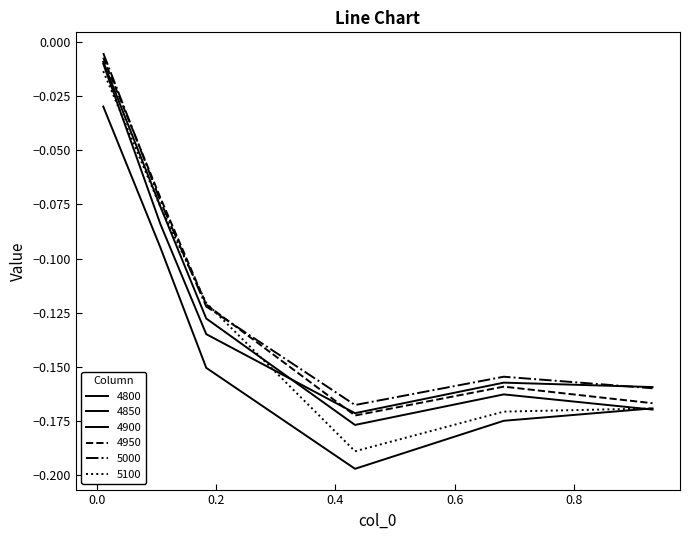

Is this an area chart (filled region under the line)?

No